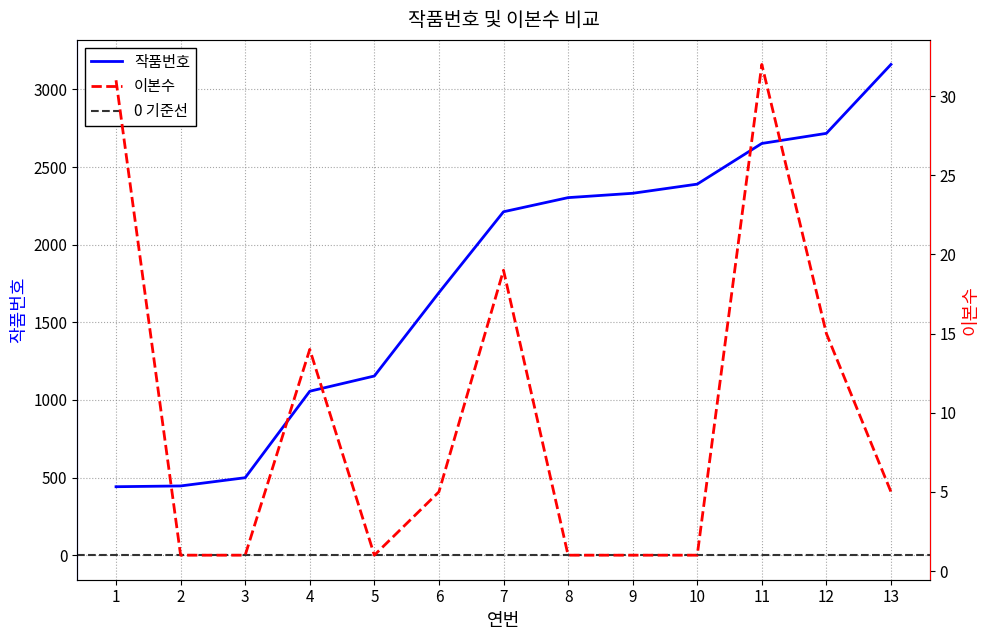

What is the sum of all 이본수 values?

127